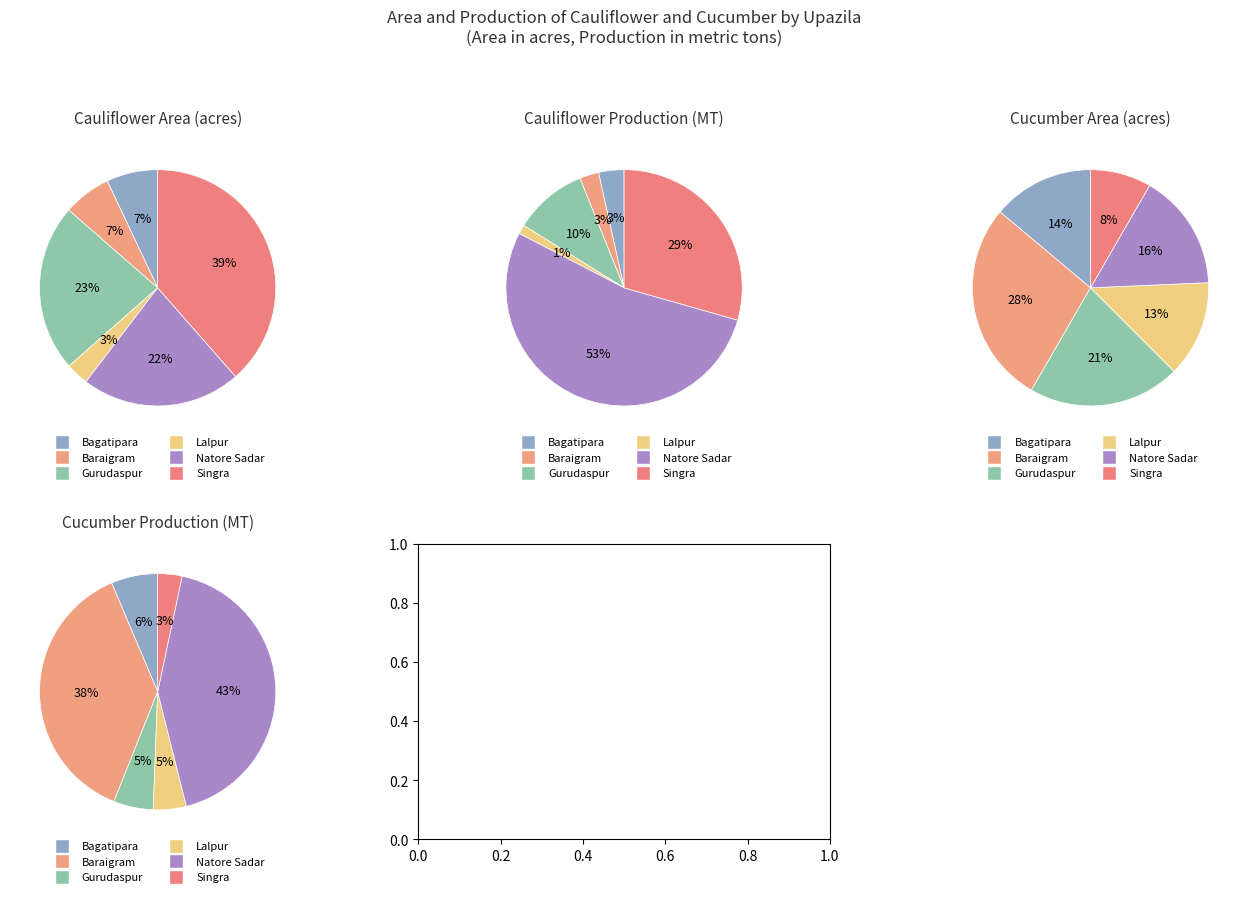

Count the number of slices in the pie.

6